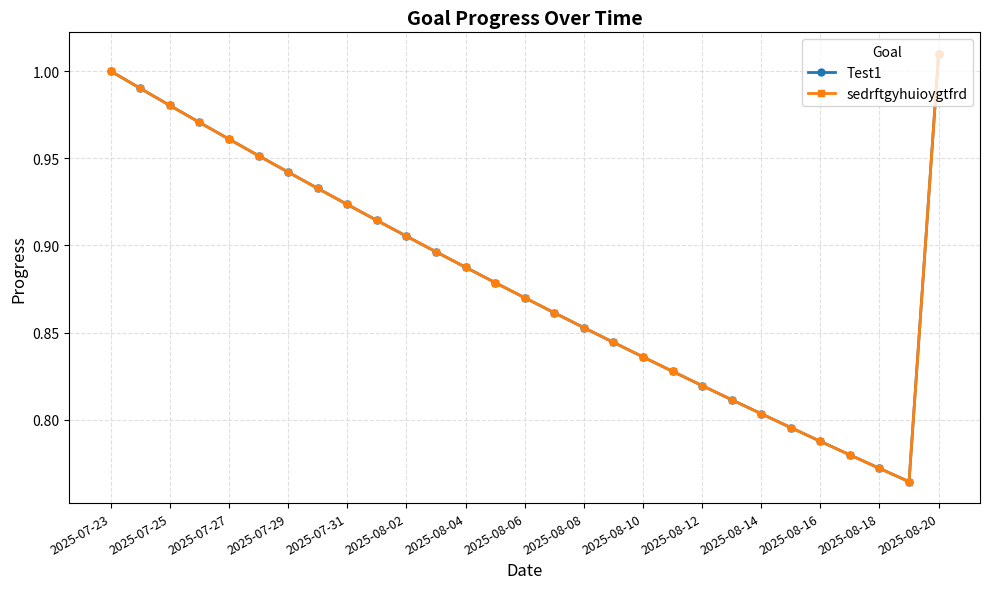

Does the chart have visible grid lines?

Yes